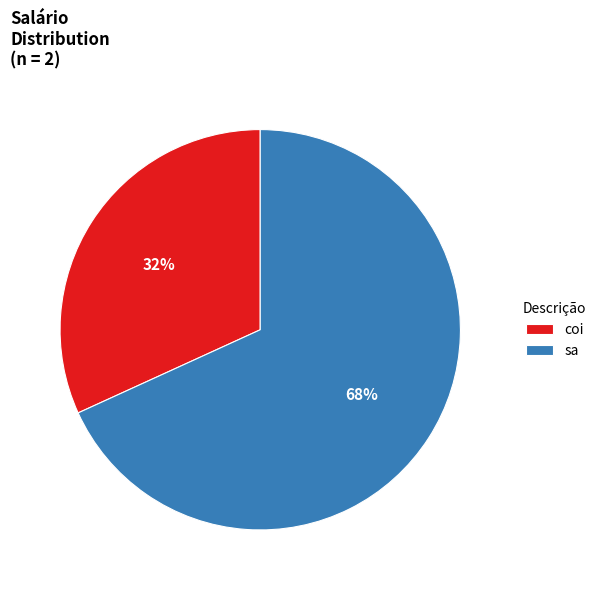

To the nearest percent, what is the average slice percentage?

50%